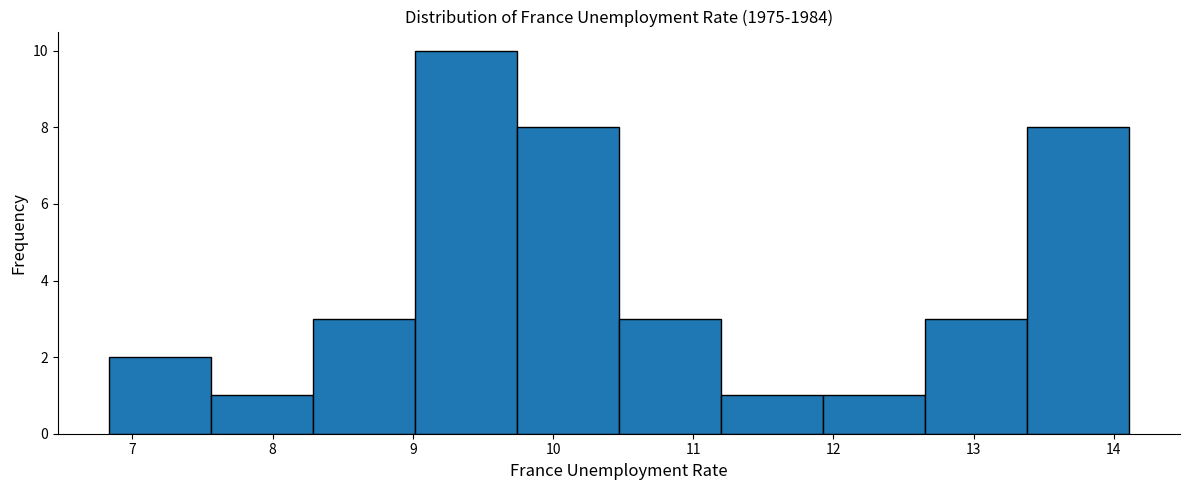

Reading left to right, transcribe this chart: for each bar, give the range it covers on the x-axis and its height. Neither the bar edges nor the heights are printed on the chart, so give them approximately, as read against the axes.

6.8 to 7.6: 2
7.6 to 8.3: 1
8.3 to 9.0: 3
9.0 to 9.7: 10
9.7 to 10.5: 8
10.5 to 11.2: 3
11.2 to 11.9: 1
11.9 to 12.7: 1
12.7 to 13.4: 3
13.4 to 14.1: 8